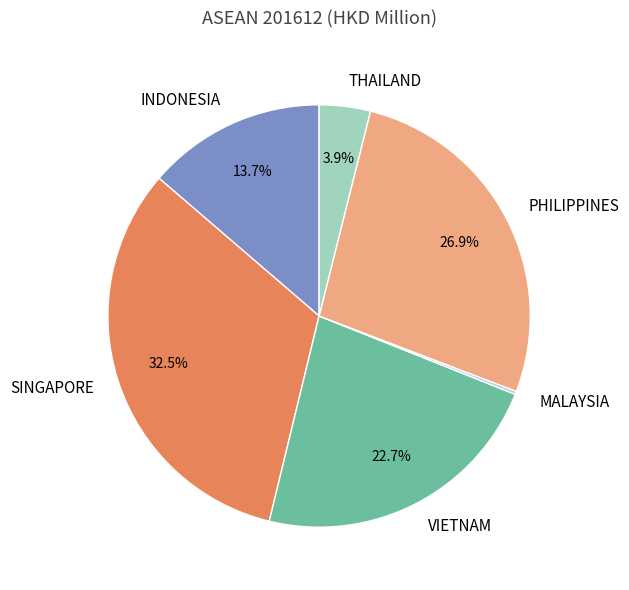

What is the largest slice in the pie chart?

SINGAPORE